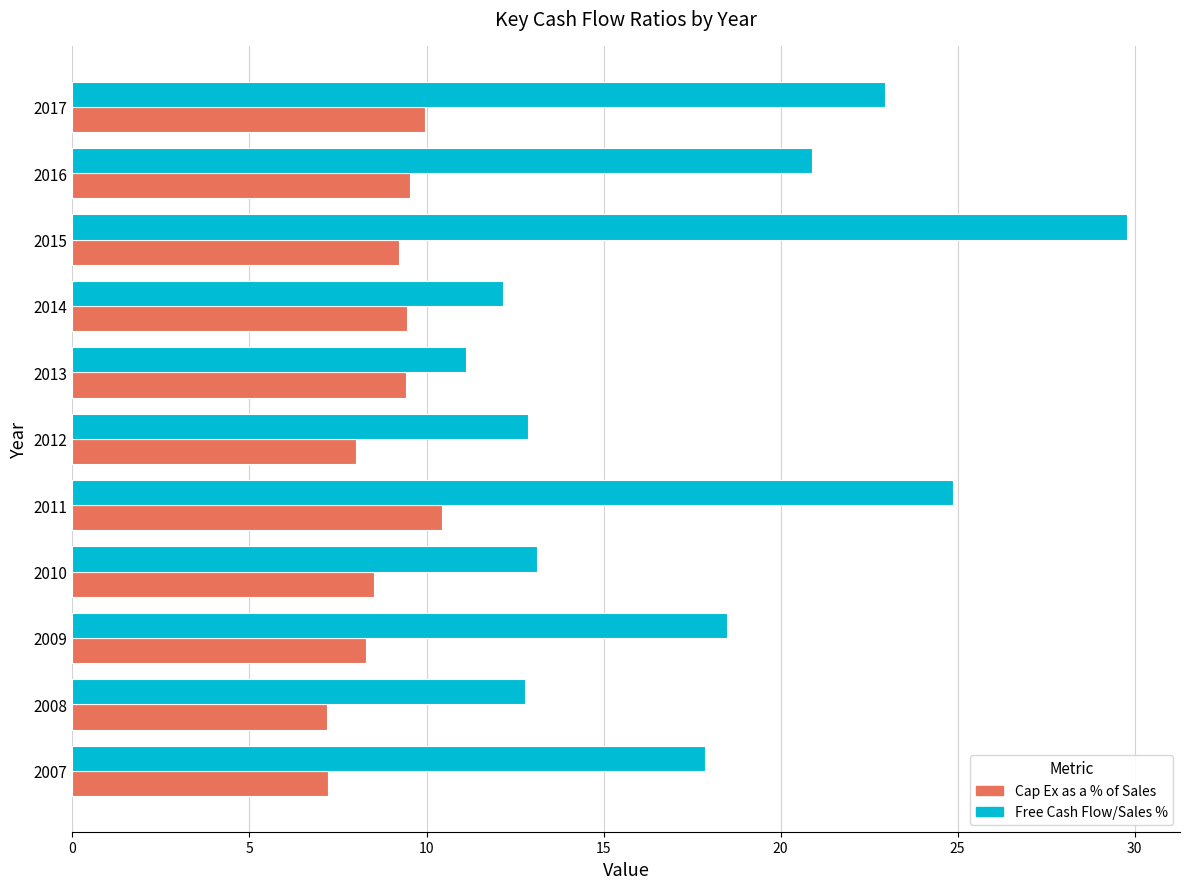

Which series changed the most between 2007 and 2014?

Free Cash Flow/Sales %